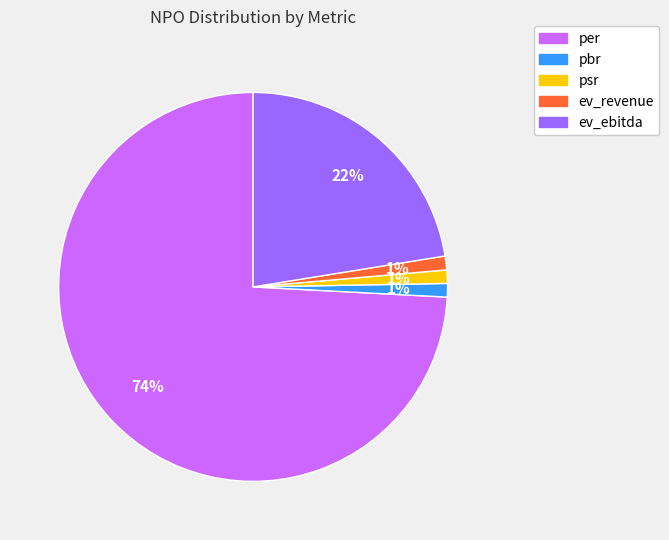

Which has a higher value, per or psr?

per